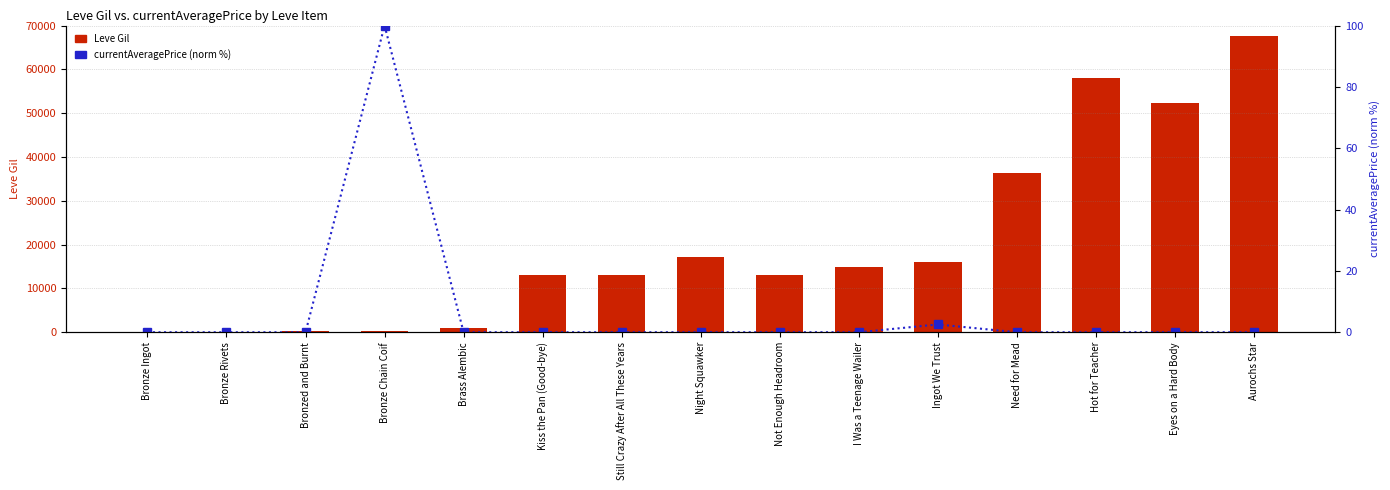

Reading right to left, list all the values displayed in this chart.

Leve Gil: Aurochs Star=67730.0	Eyes on a Hard Body=52220.0	Hot for Teacher=58010.0	Need for Mead=36390.0	Ingot We Trust=16080.0	I Was a Teenage Wailer=14990.0	Not Enough Headroom=12960.0	Night Squawker=17120.0	Still Crazy After All These Years=13040.0	Kiss the Pan (Good-bye)=13040.0	Brass Alembic=990.0	Bronze Chain Coif=220.0	Bronzed and Burnt=220.0	Bronze Rivets=112.0	Bronze Ingot=113.0
currentAveragePrice (norm %): Aurochs Star=0.0	Eyes on a Hard Body=0.0	Hot for Teacher=0.0	Need for Mead=0.0	Ingot We Trust=2.5	I Was a Teenage Wailer=0.0	Not Enough Headroom=0.0	Night Squawker=0.0	Still Crazy After All These Years=0.0	Kiss the Pan (Good-bye)=0.0	Brass Alembic=0.0	Bronze Chain Coif=100.0	Bronzed and Burnt=0.0	Bronze Rivets=0.0	Bronze Ingot=0.0